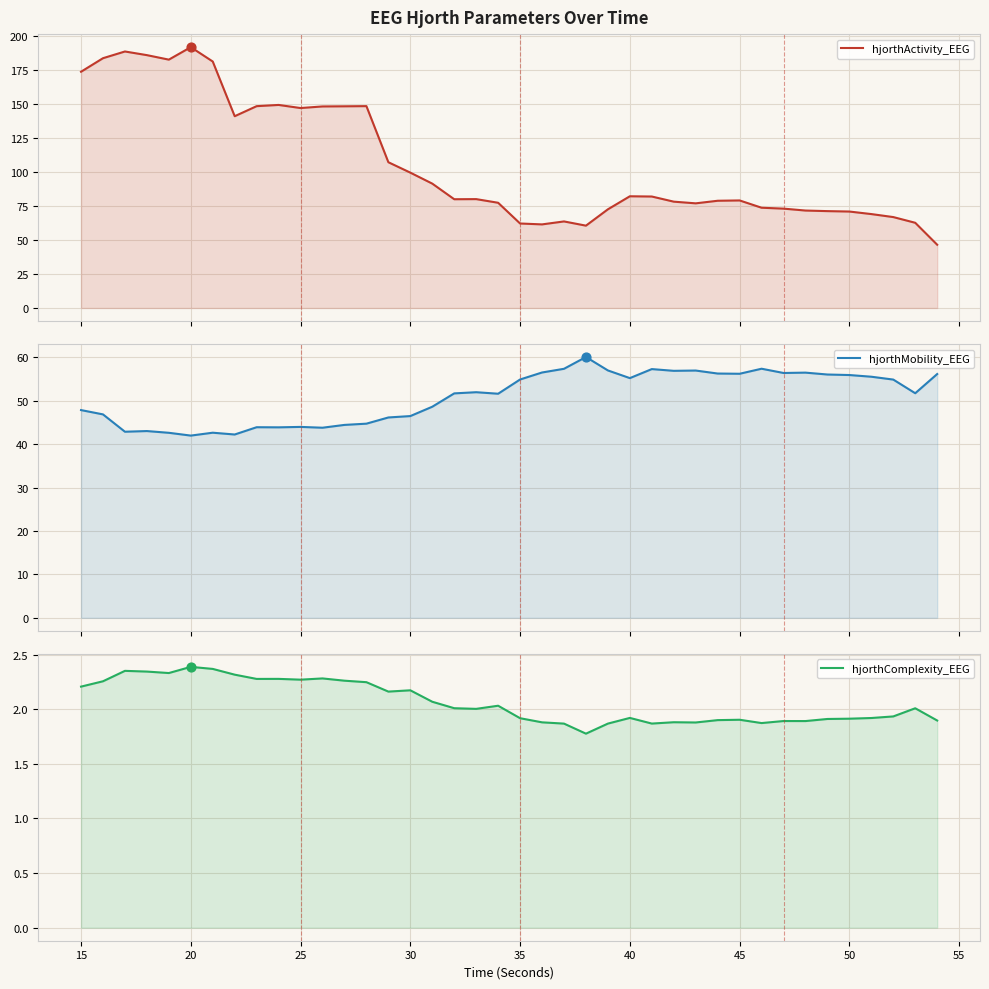

Which series contains the lowest Y value?

hjorthComplexity_EEG